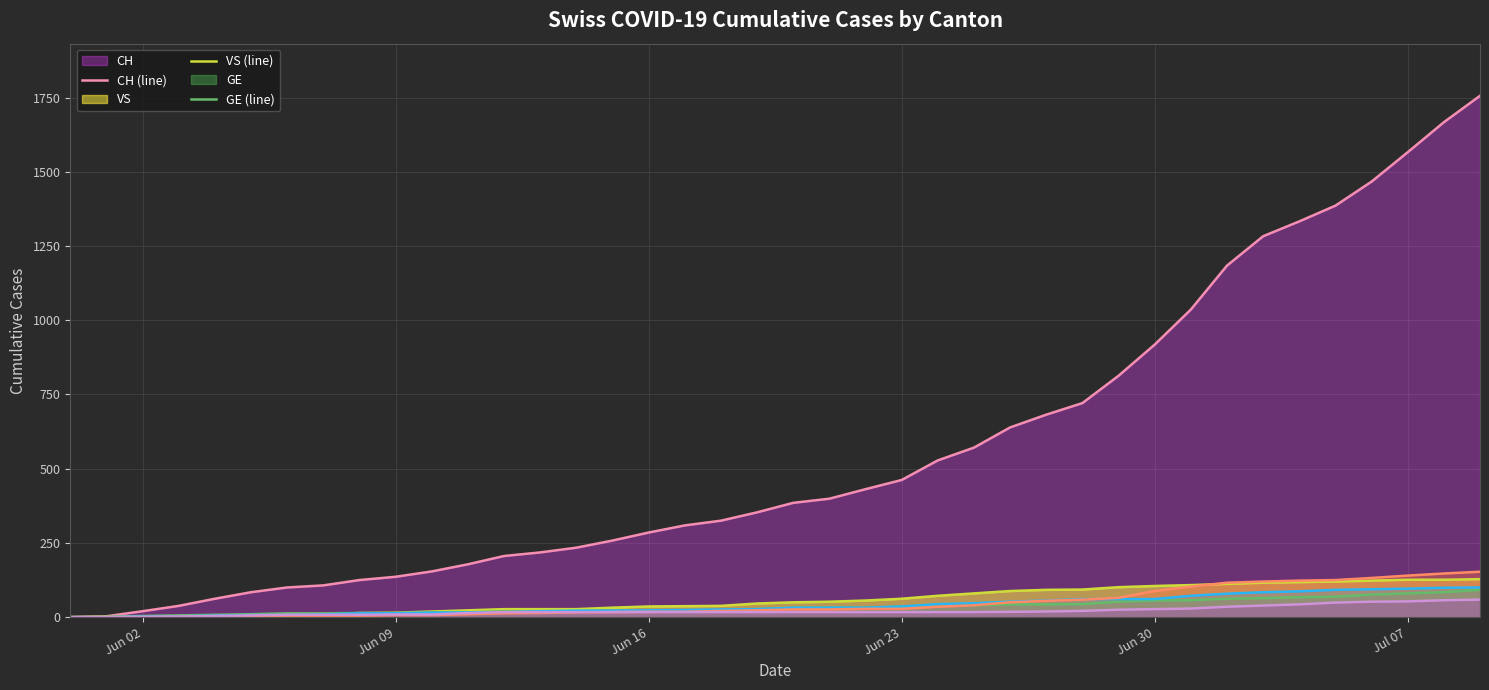

True or false: BE (line) and AG (line) cross at least once.

False